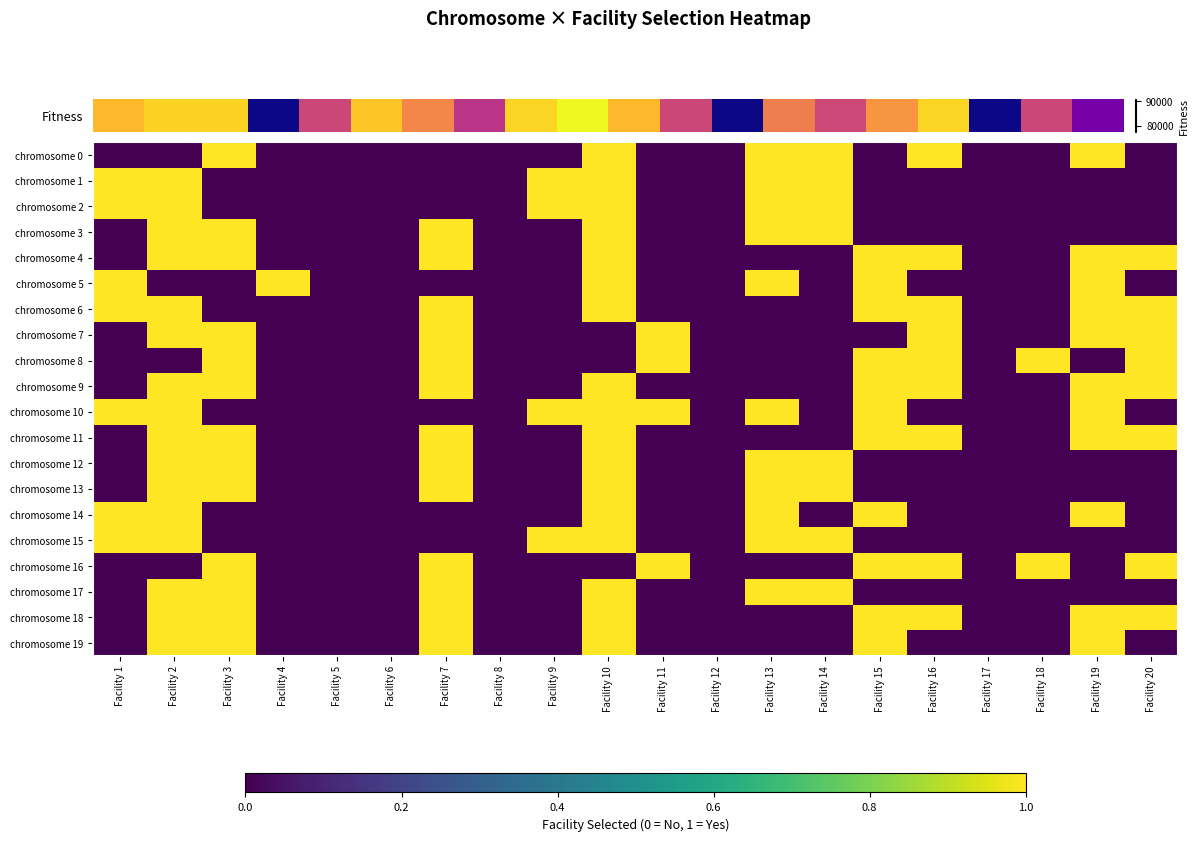

Which series has the largest range (max minus min)?

chromosome 0